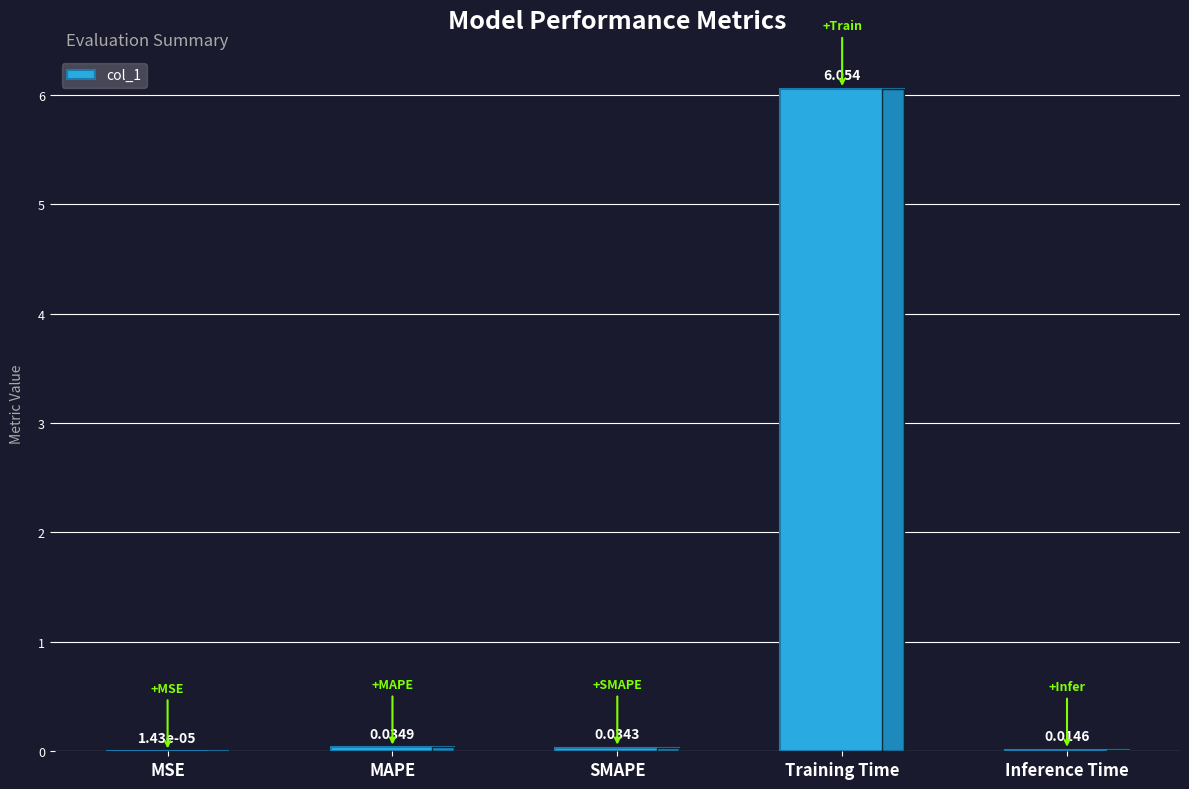

Between MSE and MAPE, which is larger?

MAPE